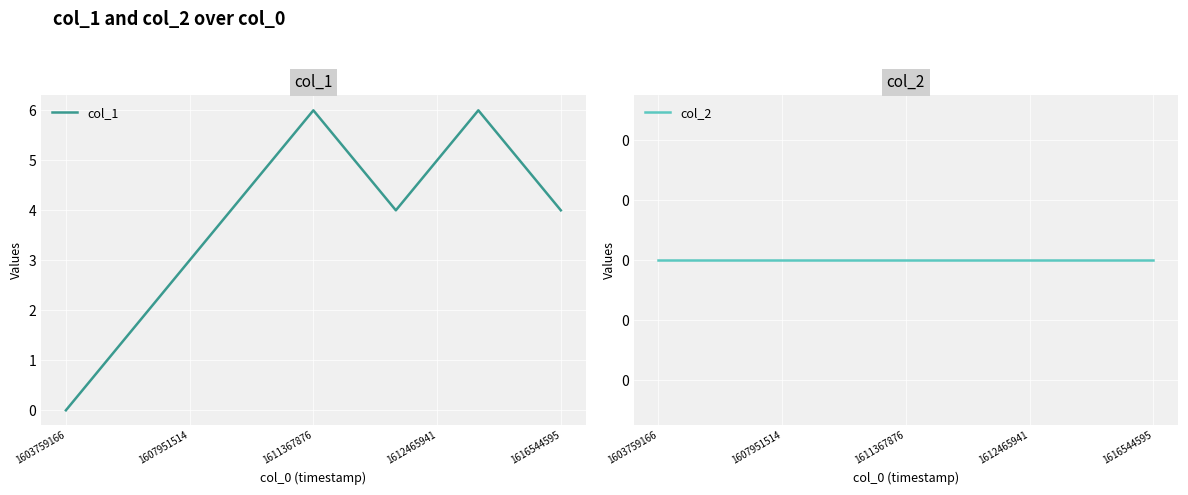

What is the difference between the second highest and second lowest values in the col_1 series?

5